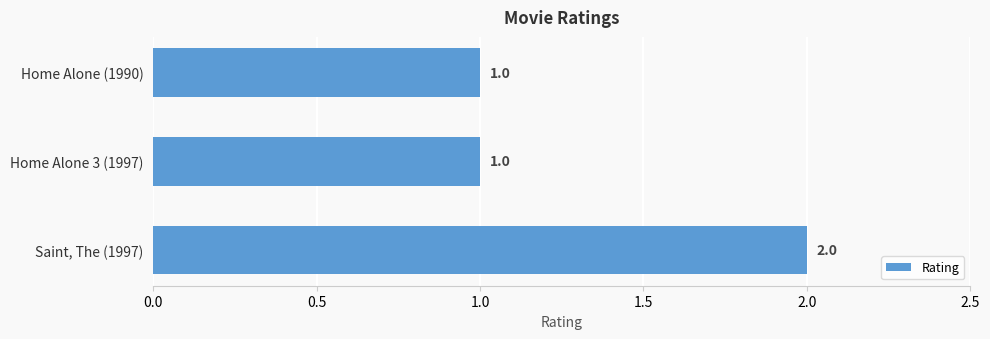

What is the sum of all values?

4